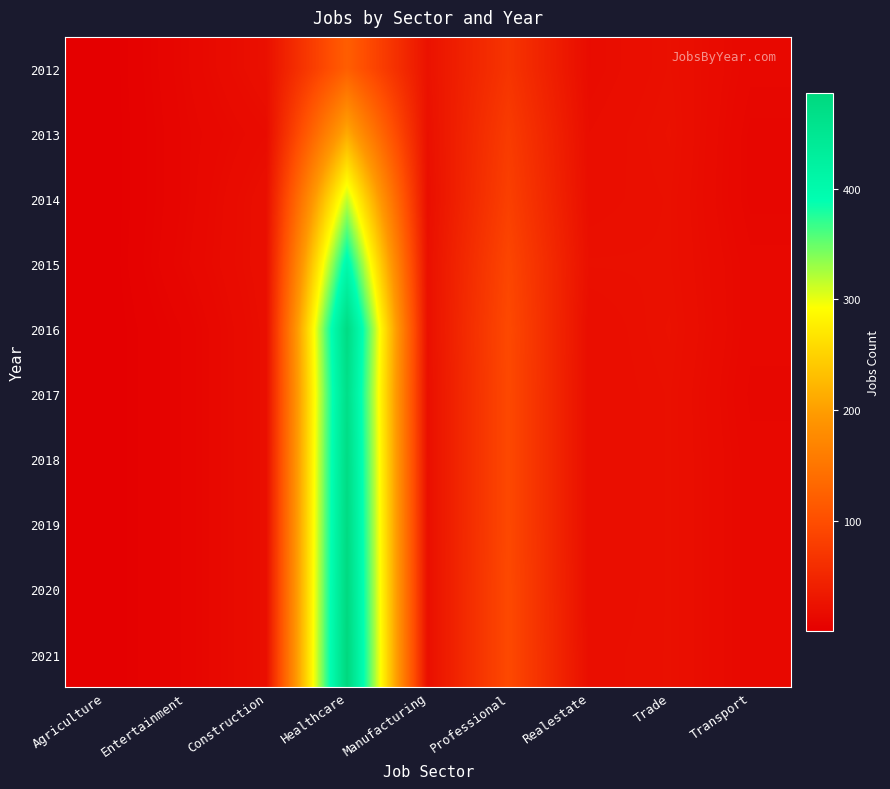

List the series in order of their peak value, lowest first.

2012, 2013, 2014, 2015, 2017, 2018, 2016, 2019, 2020, 2021